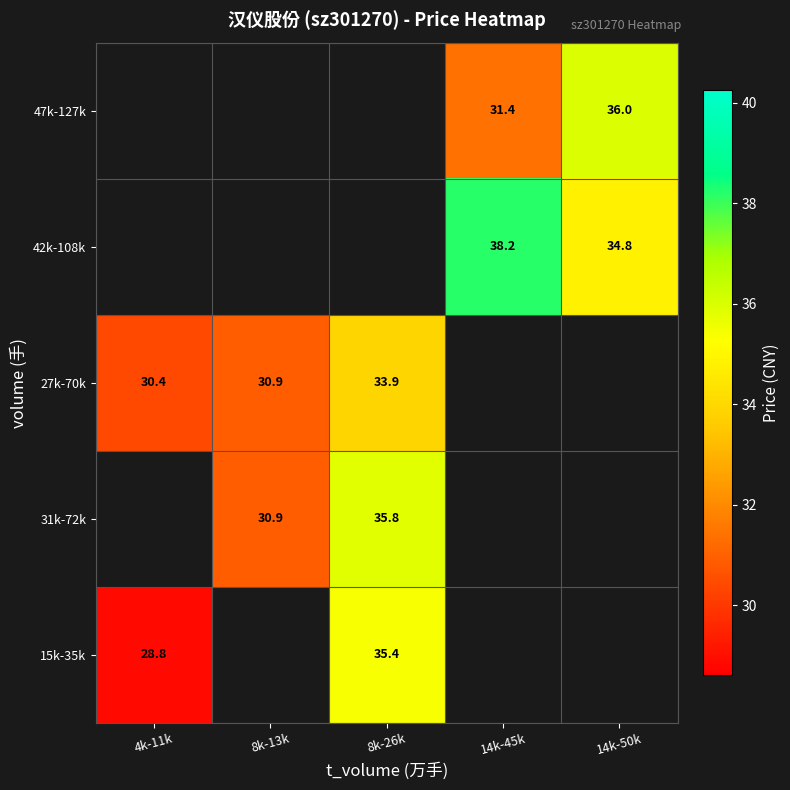

At how many categories does at least one series exceed 35?

3